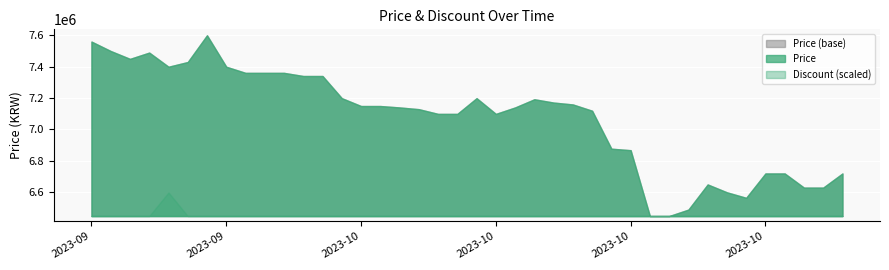

Reading left to right, what are all the values shown in this chart?

Price: 2023-09-19=7559000	2023-09-20=7499000	2023-09-21=7449000	2023-09-22=7489000	2023-09-23=7399000	2023-09-24=7429000	2023-09-25=7599000	2023-09-26=7399000	2023-09-27=7360000	2023-09-28=7360000	2023-09-29=7360000	2023-09-30=7340000	2023-10-01=7340000	2023-10-02=7199000	2023-10-03=7149000	2023-10-04=7149000	2023-10-05=7140000	2023-10-06=7129000	2023-10-07=7099000	2023-10-08=7099000	2023-10-09=7199000	2023-10-10=7099000	2023-10-11=7140000	2023-10-12=7192000	2023-10-13=7171000	2023-10-14=7159000	2023-10-15=7119000	2023-10-16=6877500	2023-10-17=6868000	2023-10-18=6449000	2023-10-19=6449000	2023-10-20=6490000	2023-10-21=6650000	2023-10-22=6600000	2023-10-23=6565000	2023-10-24=6720000	2023-10-25=6720000	2023-10-26=6630000	2023-10-27=6630000	2023-10-28=6720000
Discount: 2023-09-19=0	2023-09-20=0	2023-09-21=0	2023-09-22=0	2023-09-23=3	2023-09-24=0	2023-09-25=0	2023-09-26=0	2023-09-27=0	2023-09-28=0	2023-09-29=0	2023-09-30=0	2023-10-01=0	2023-10-02=0	2023-10-03=0	2023-10-04=0	2023-10-05=0	2023-10-06=0	2023-10-07=0	2023-10-08=0	2023-10-09=0	2023-10-10=0	2023-10-11=0	2023-10-12=0	2023-10-13=0	2023-10-14=0	2023-10-15=0	2023-10-16=0	2023-10-17=0	2023-10-18=0	2023-10-19=0	2023-10-20=0	2023-10-21=0	2023-10-22=0	2023-10-23=0	2023-10-24=0	2023-10-25=0	2023-10-26=0	2023-10-27=0	2023-10-28=0